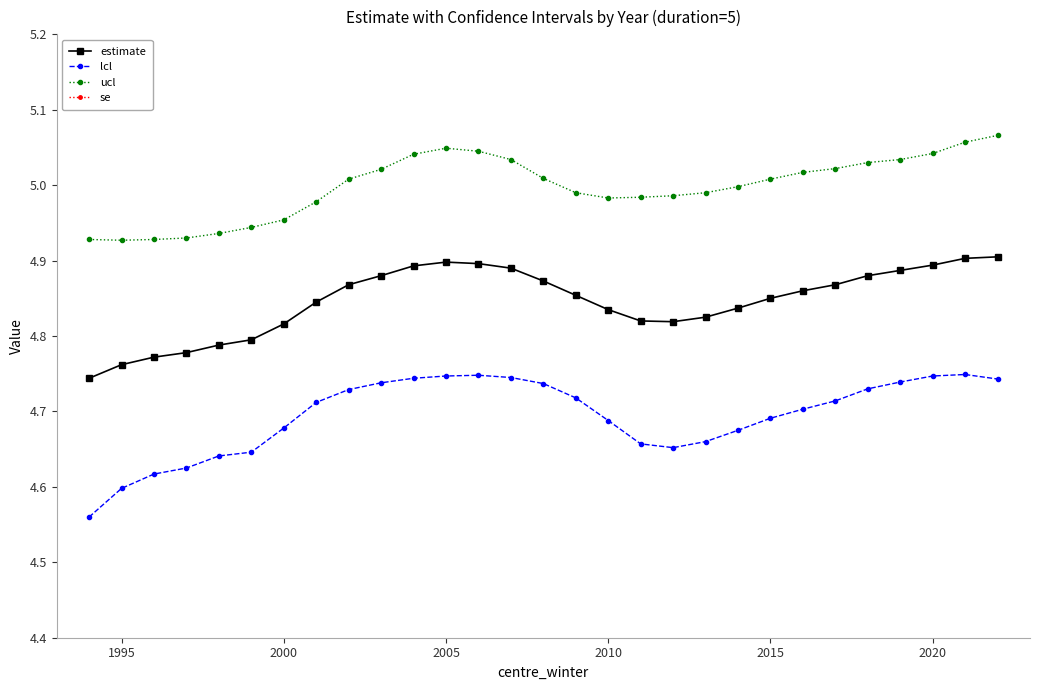

True or false: lcl and se intersect in this chart.

False